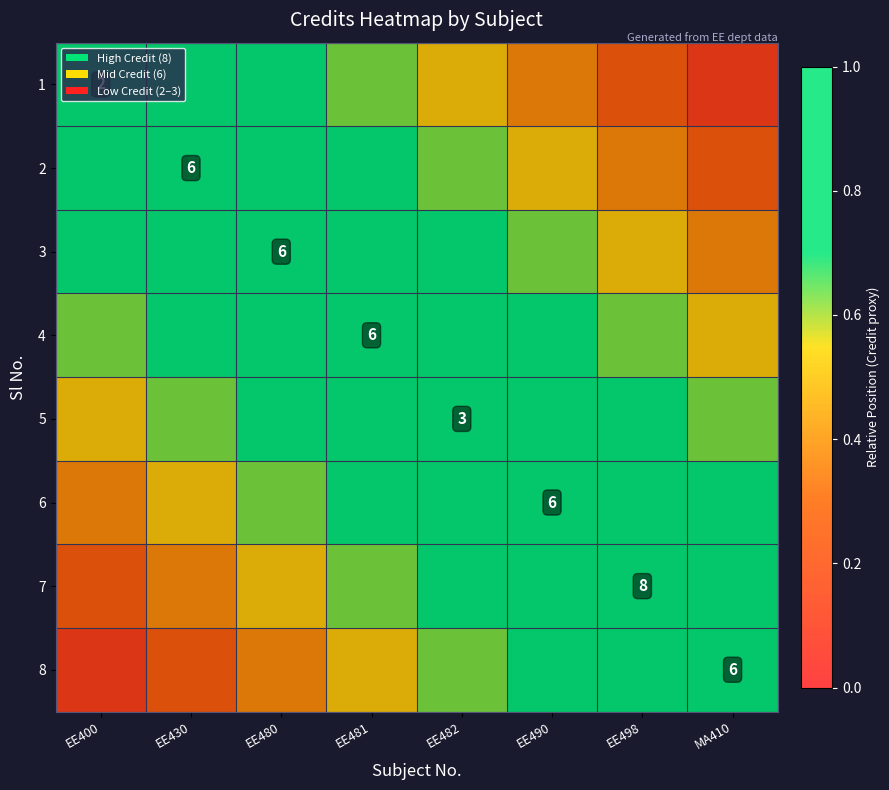

Between EE400 and EE430, which is larger?

EE400